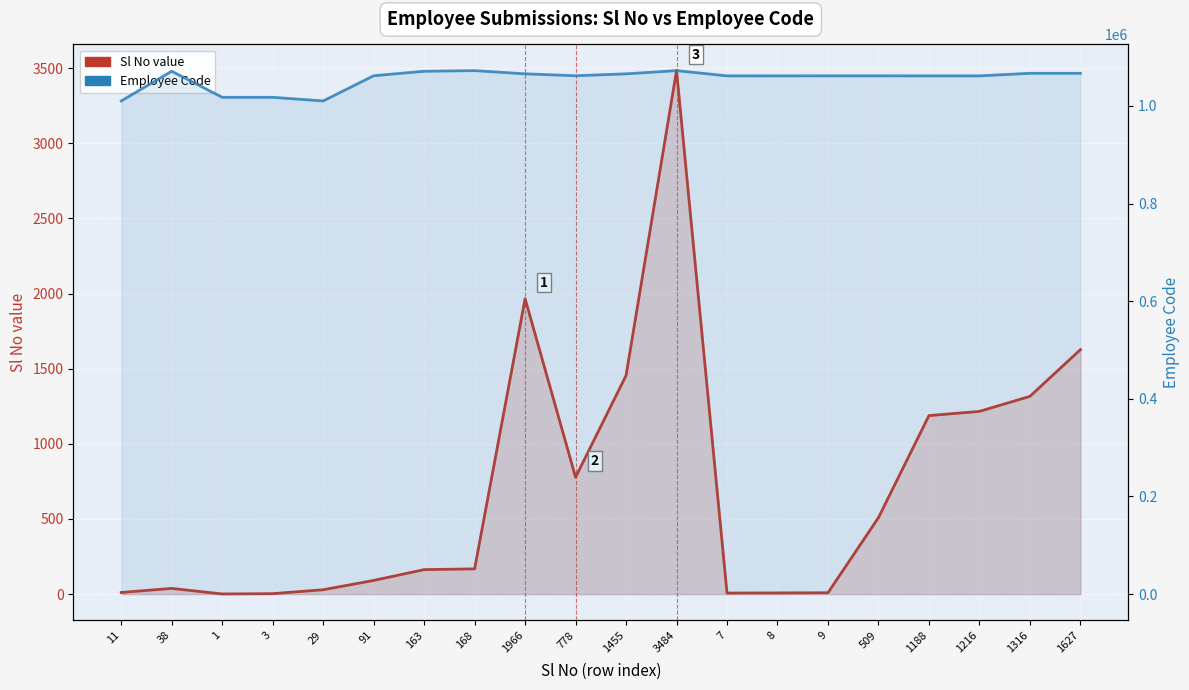

What is the label of the 12th point from the left?

3484